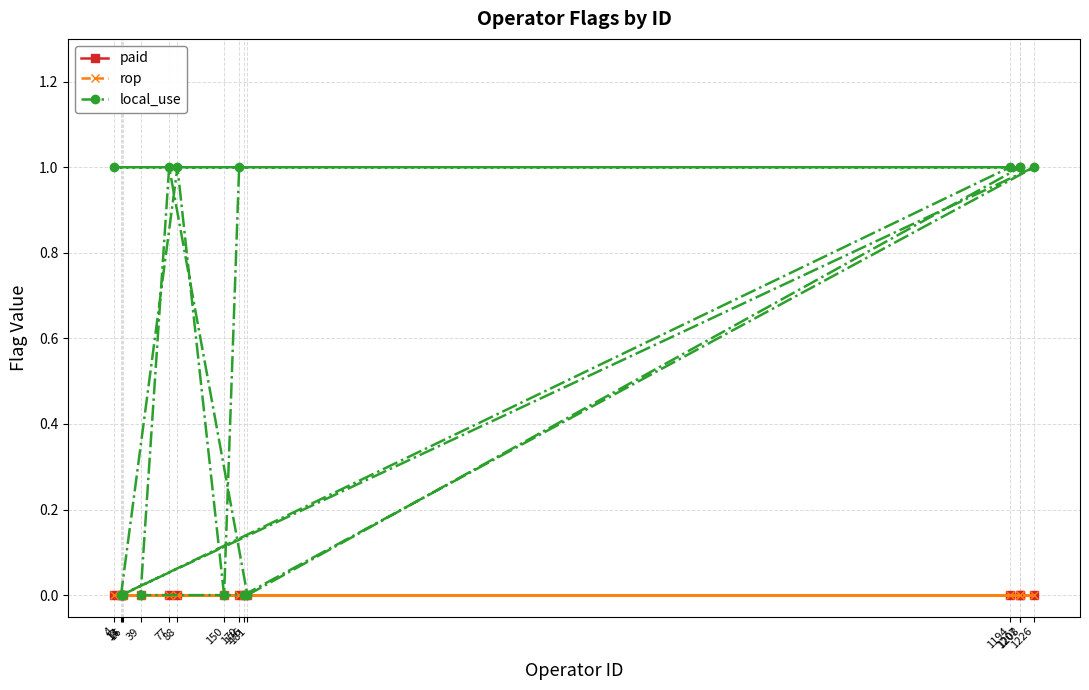

Count the local_use values in the range 0 to 1.

15